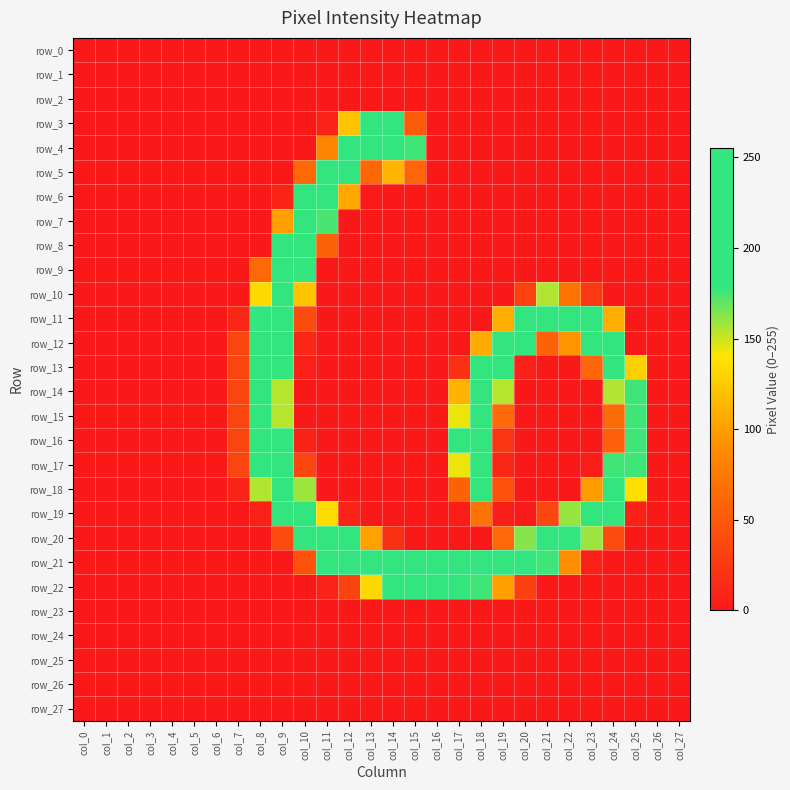

Where is row_19 nearest to the value 126?

col_11